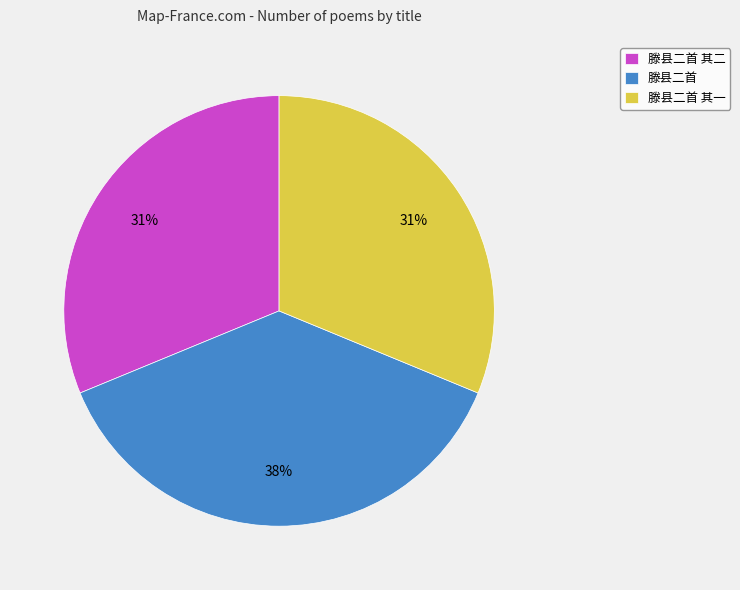

True or false: 滕县二首 其一 accounts for 19% of the total.

False